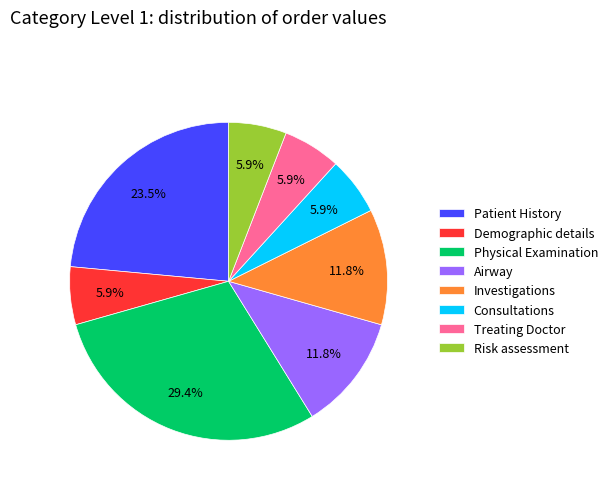

Which slice is the largest?

Physical Examination